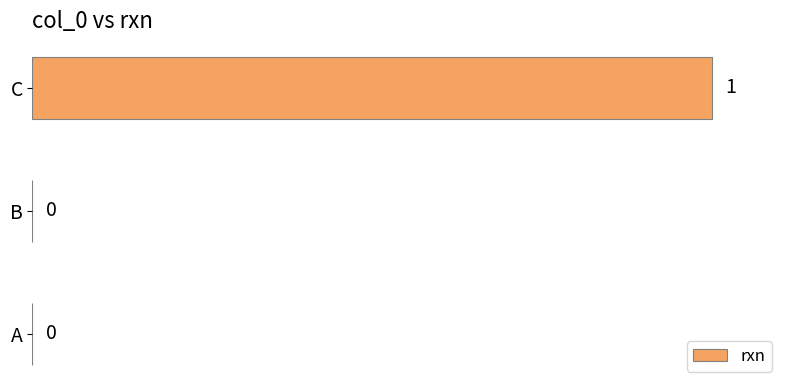

Reading bottom to top, transcribe all the data shown in this chart.

A=0	B=0	C=1